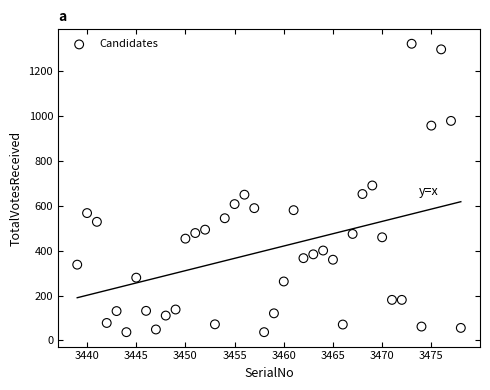

What is the range of X values (max minus min)?

39